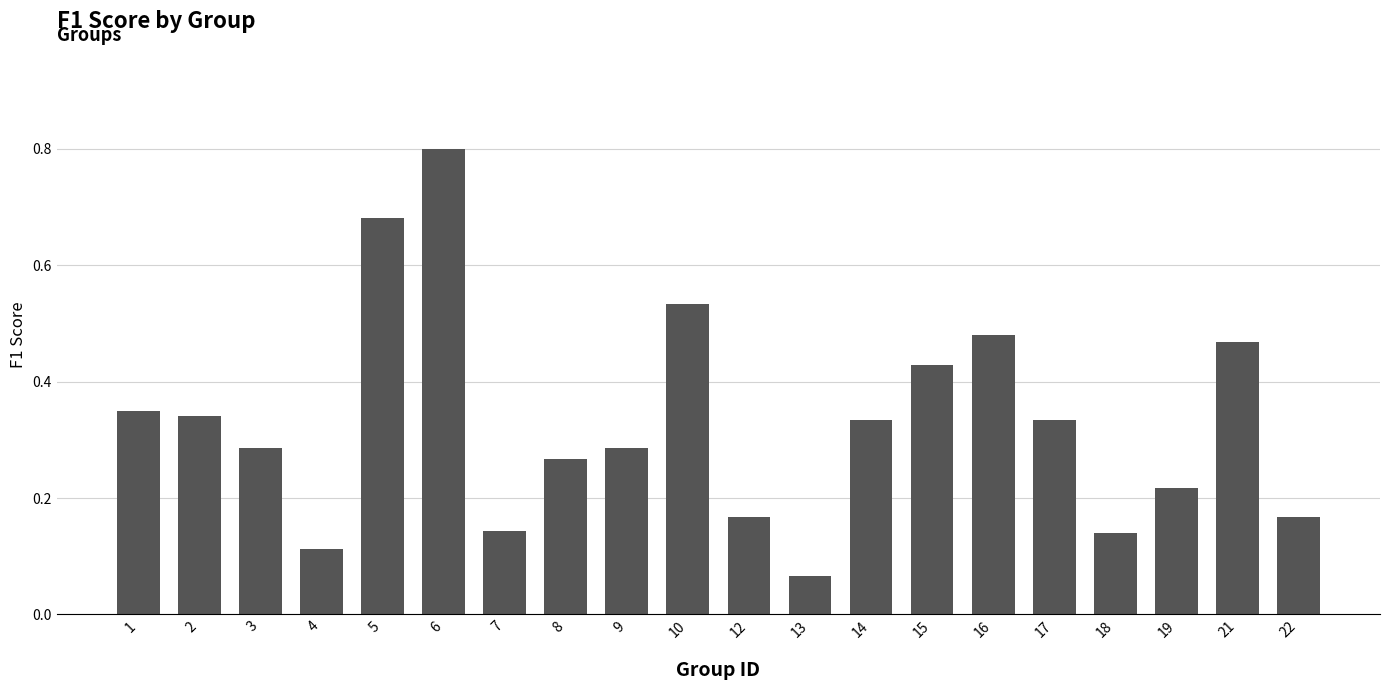

Where is the data nearest to the value 0?

13